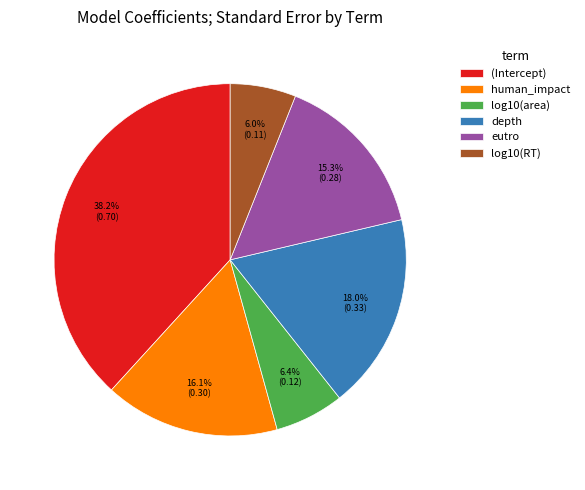

To the nearest percent, what is the difference between the depth and log10(RT) slice percentages?

12%